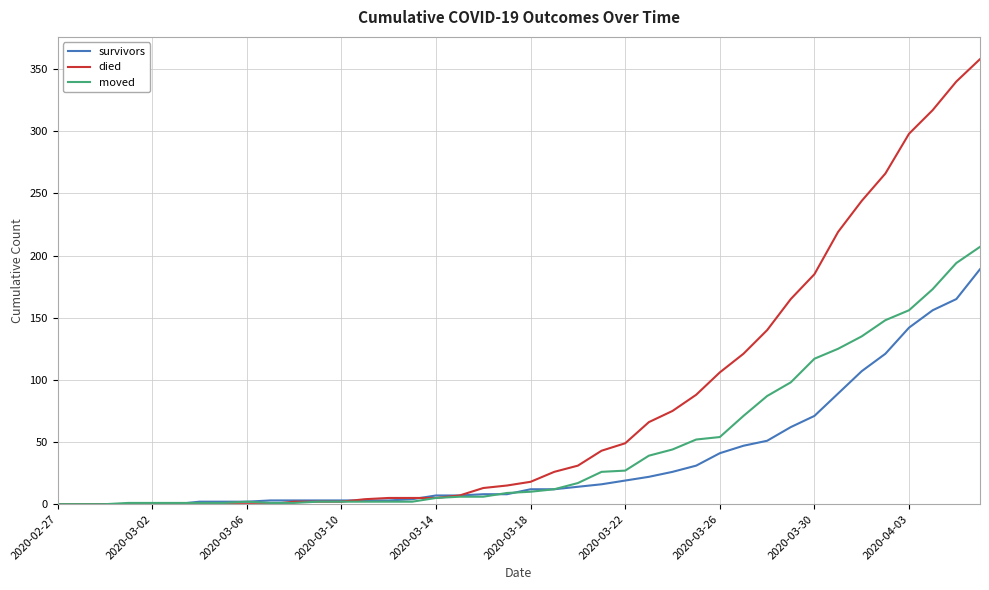

Which series has the largest total across all categories?

died